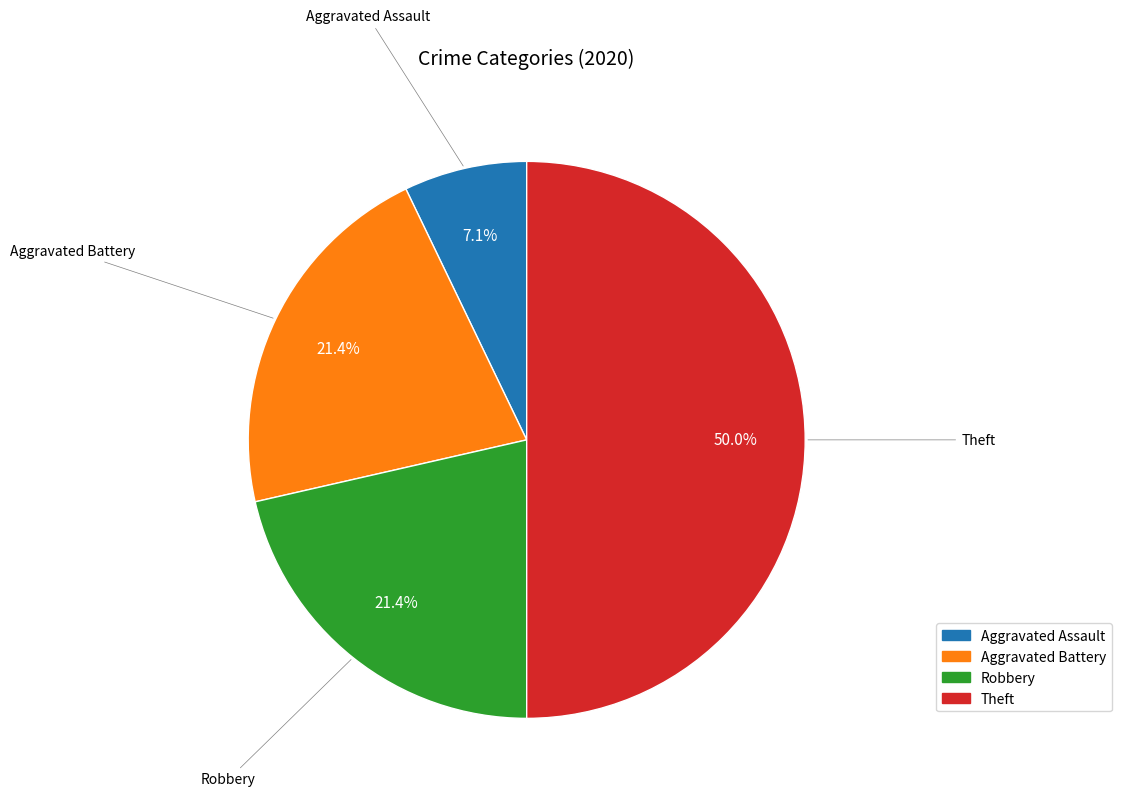

To the nearest percent, what is the difference between the largest and smallest slice percentages?

43%